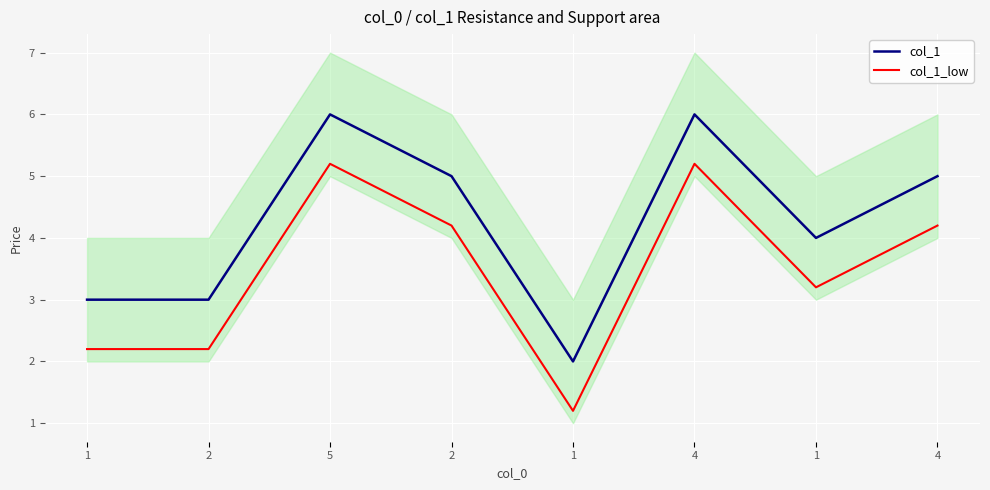

Which series has the largest total across all categories?

col_1